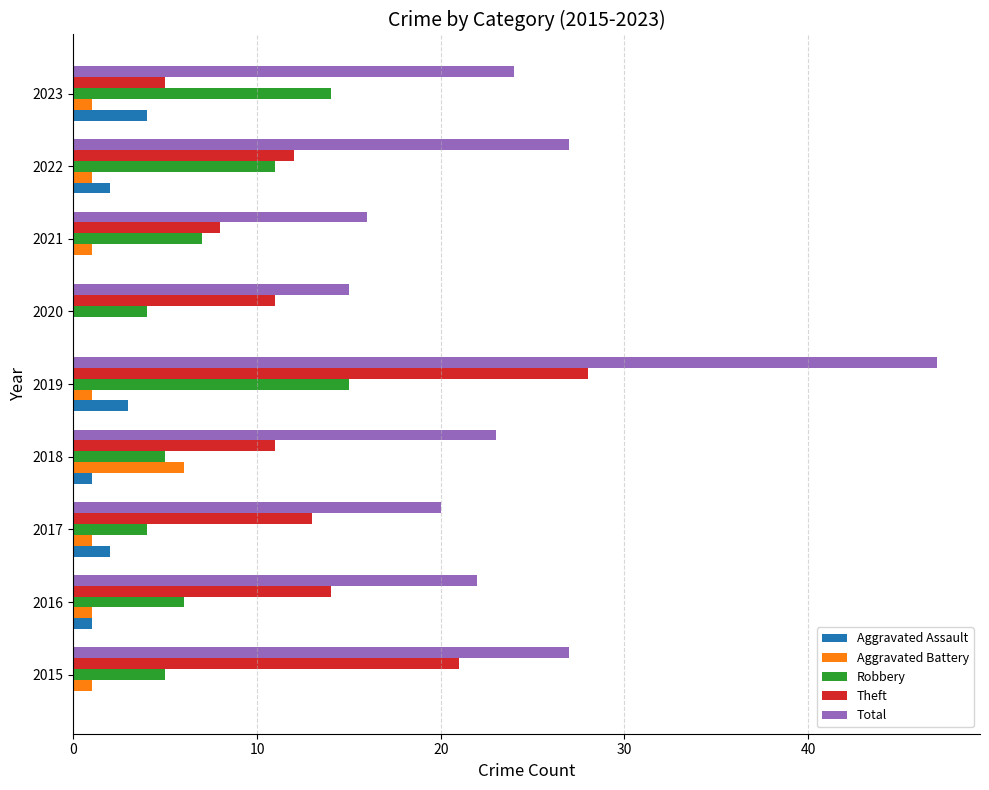

The value of Theft at 2021 is 13. True or false?

False